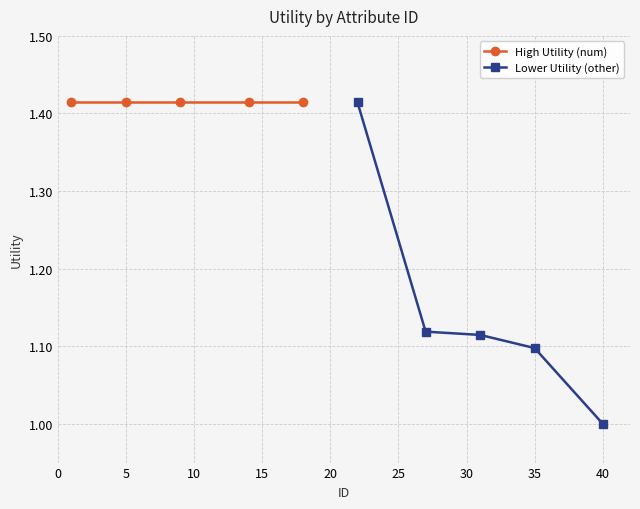

Is it true that High Utility (num) equals 0.8 at 15?

False